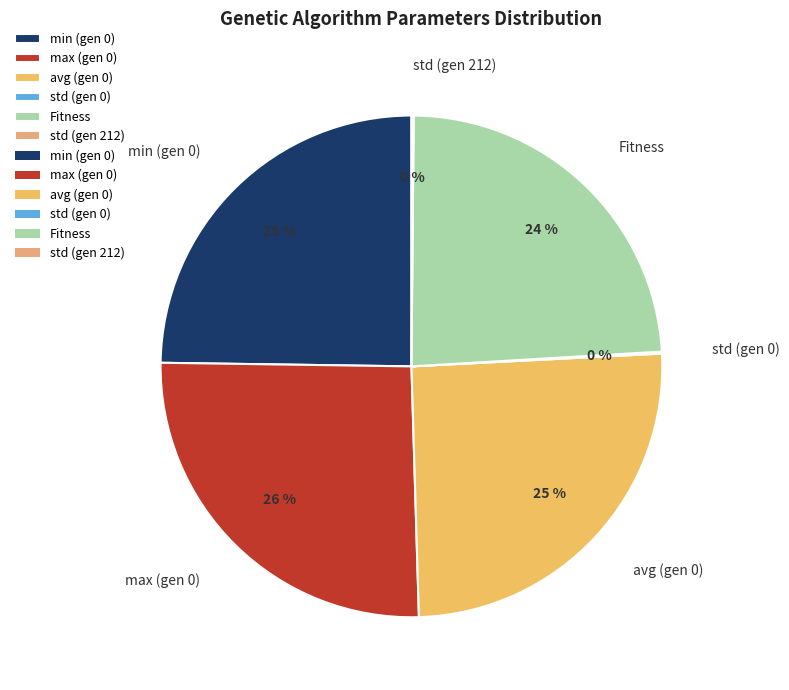

Is there any slice that represents more than half of the pie?

No